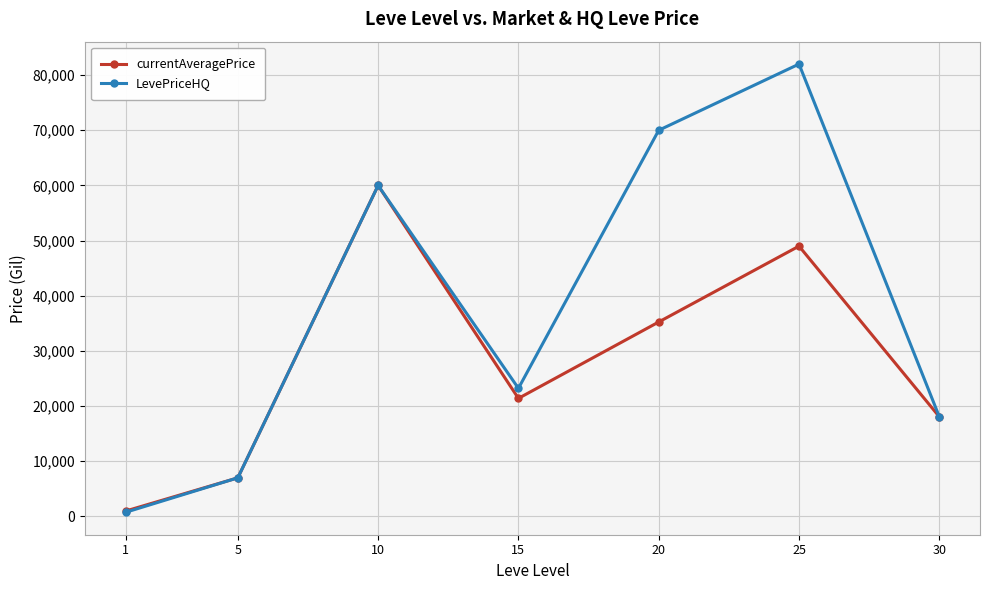

What is the total value across all series at 25?

131000.0